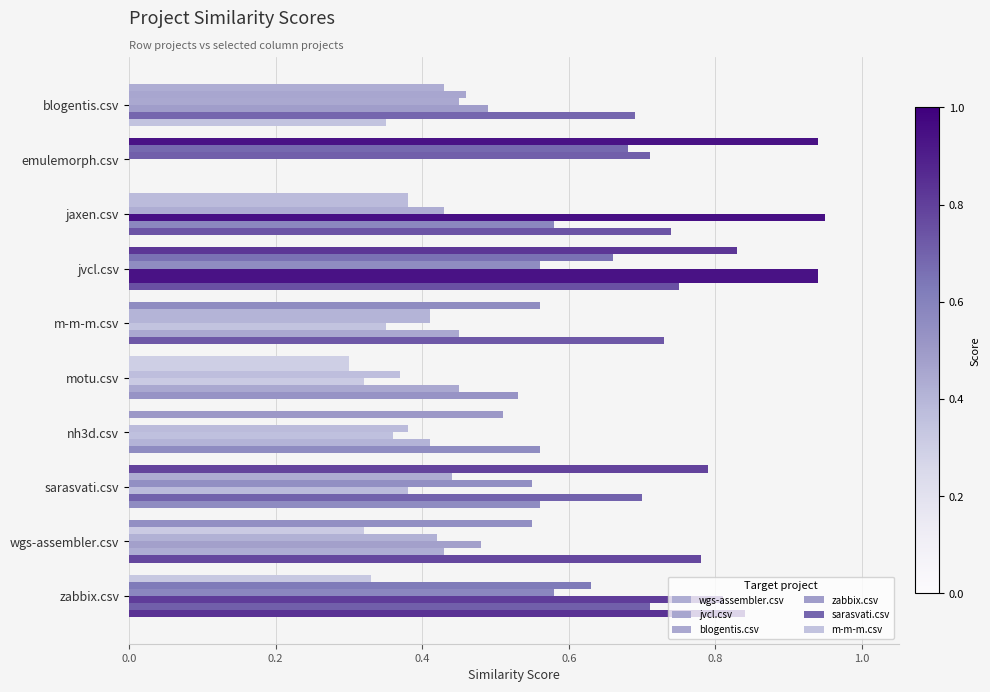

Count the number of categories in the chart.

10